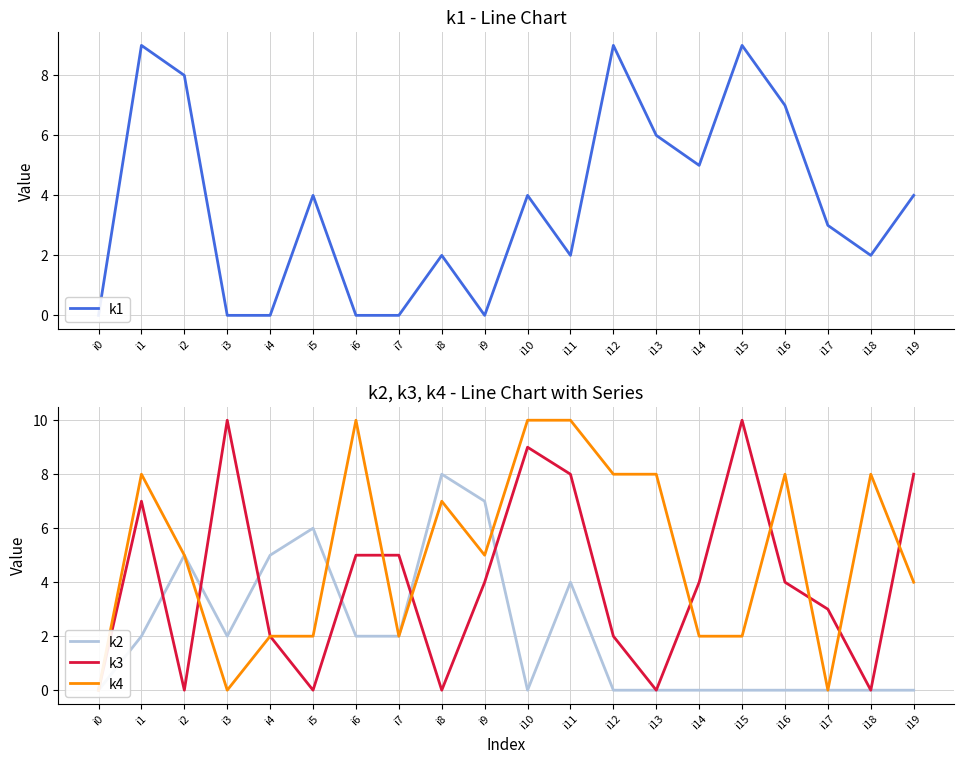

At which category is the sum across all series the highest?

i1